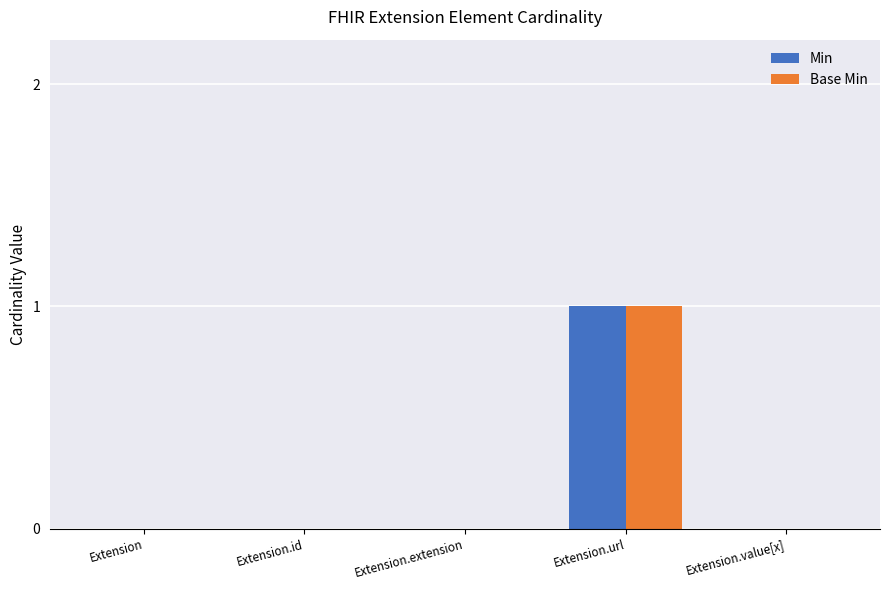

At which category is the sum across all series the highest?

Extension.url